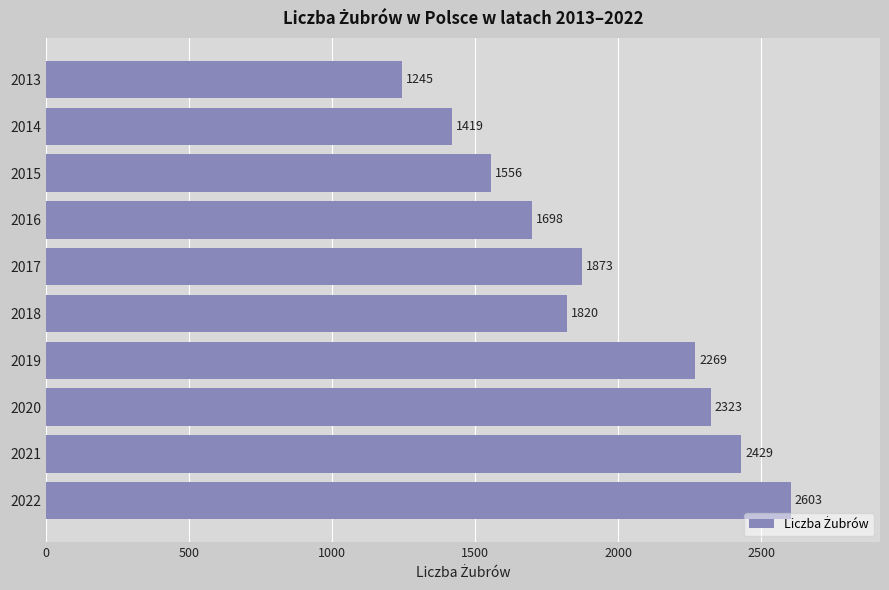

What is the approximate value at 2016, to the nearest 10?

1700